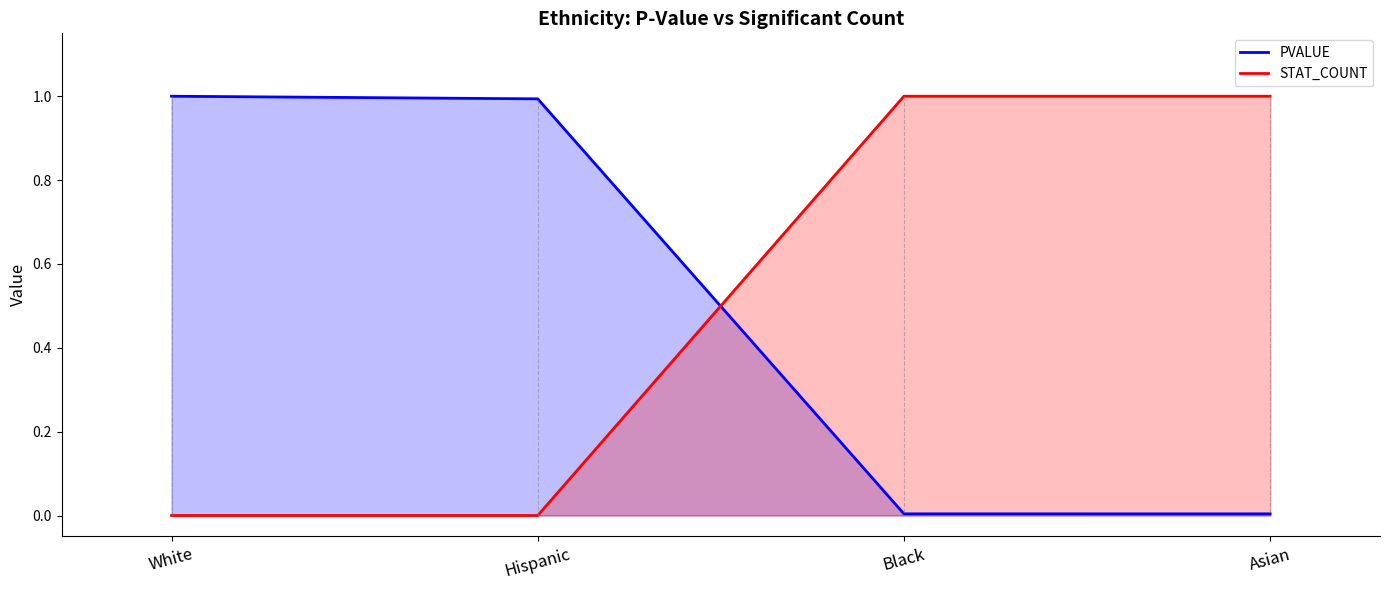

What position from the left is Asian?

4